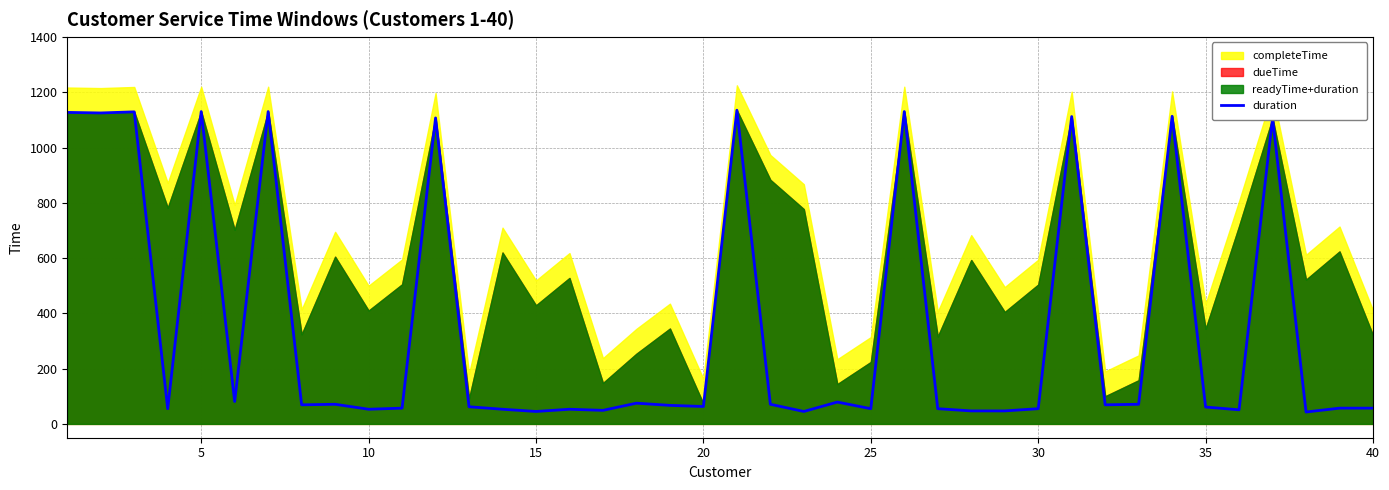

What is the sum of all values?

14060